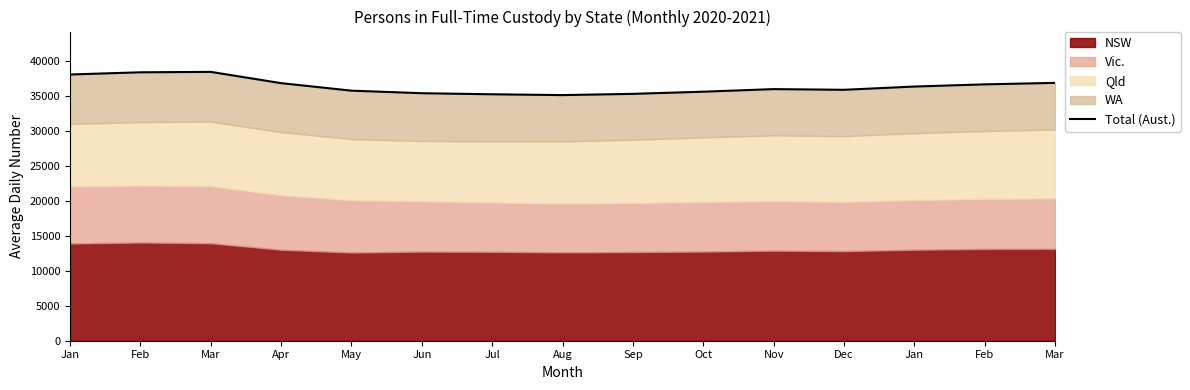

What is the change in value from Mar to Oct?

-2839